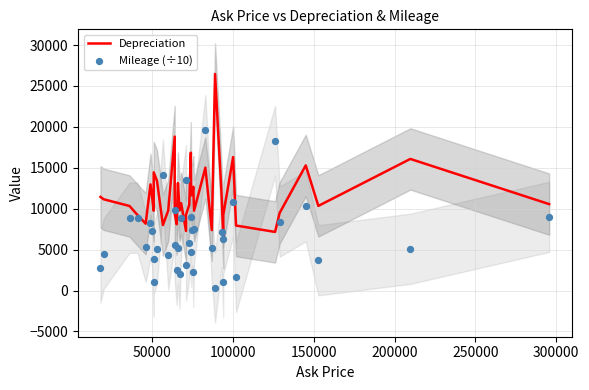

Which series contains the highest Y value?

Depreciation